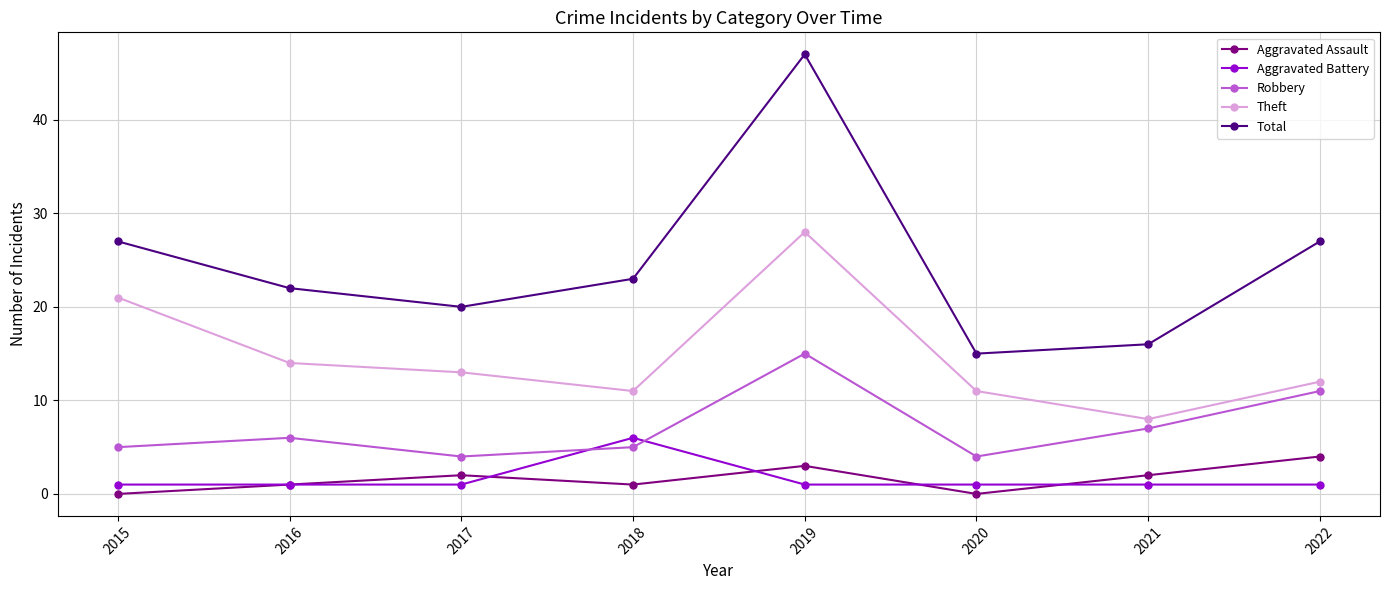

What is the minimum value for Theft?

8